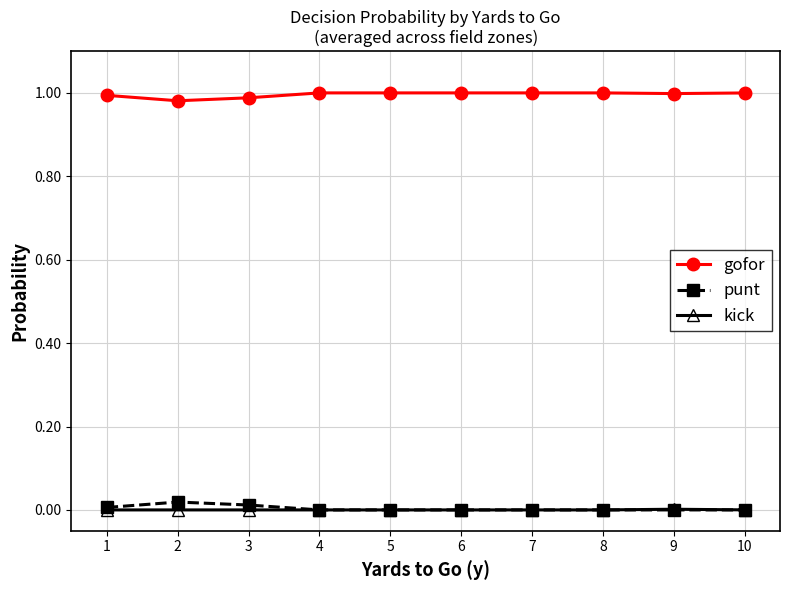

How many categories are shown in the chart?

10